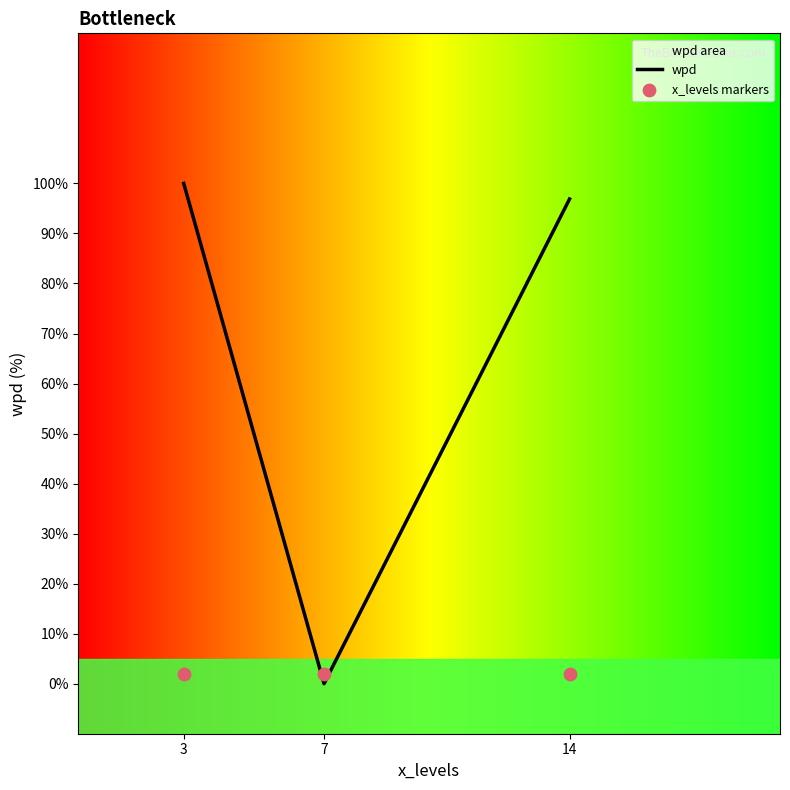

At which category is the sum across all series the highest?

3